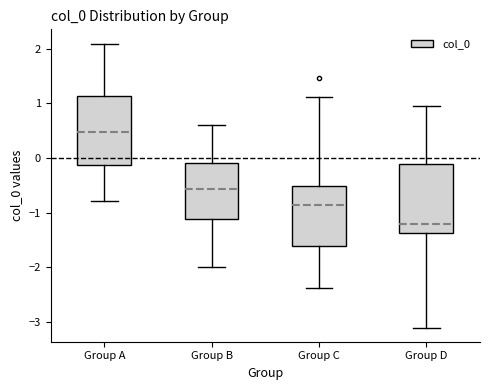

Reading left to right, transcribe this box plot: for each box, give where its median line is, the range the box spans, and where its two whiskers end, as read against the y-axis. The values are not printed on the chart, so give them approximately, as read against the axis.

Group A: median 0.5, box -0.1 to 1.1, whiskers -0.8 to 2.1
Group B: median -0.6, box -1.1 to -0.1, whiskers -2.0 to 0.6
Group C: median -0.9, box -1.6 to -0.5, whiskers -2.4 to 1.1
Group D: median -1.2, box -1.4 to -0.1, whiskers -3.1 to 1.0